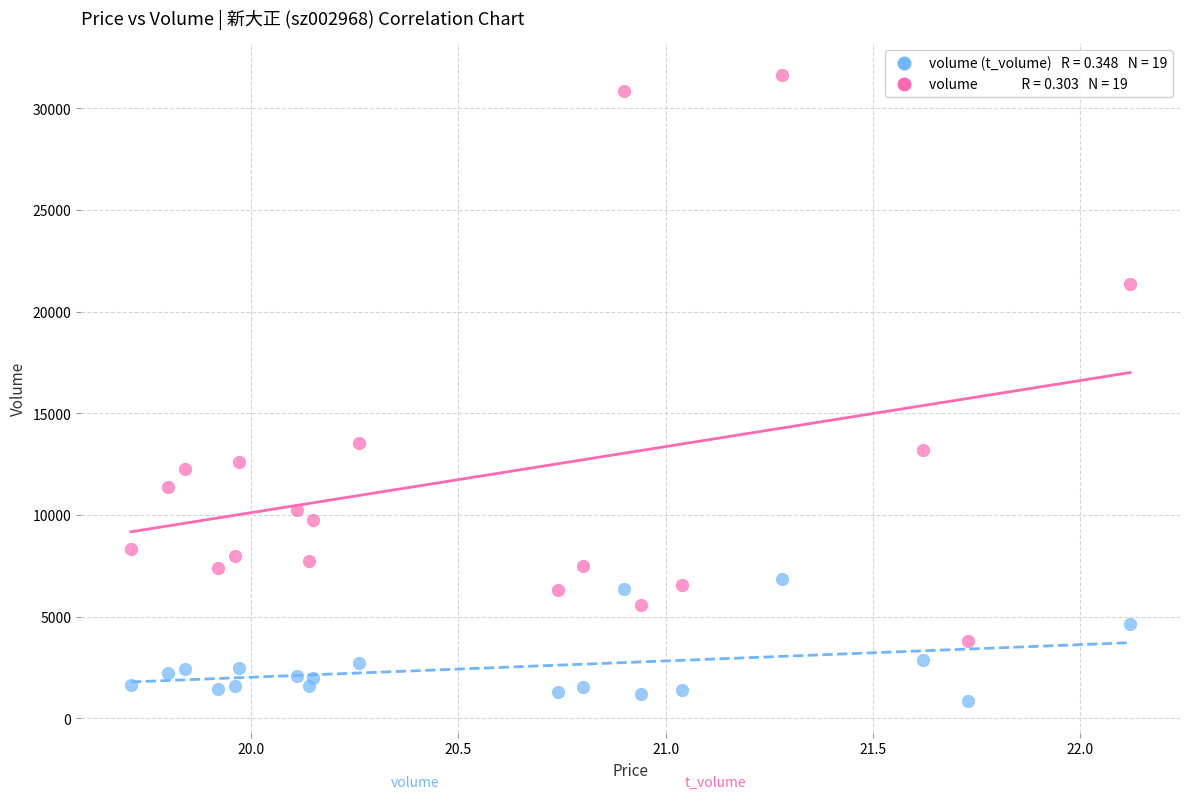

Across all data points, what is the range of Y values (max minus min)?

30822